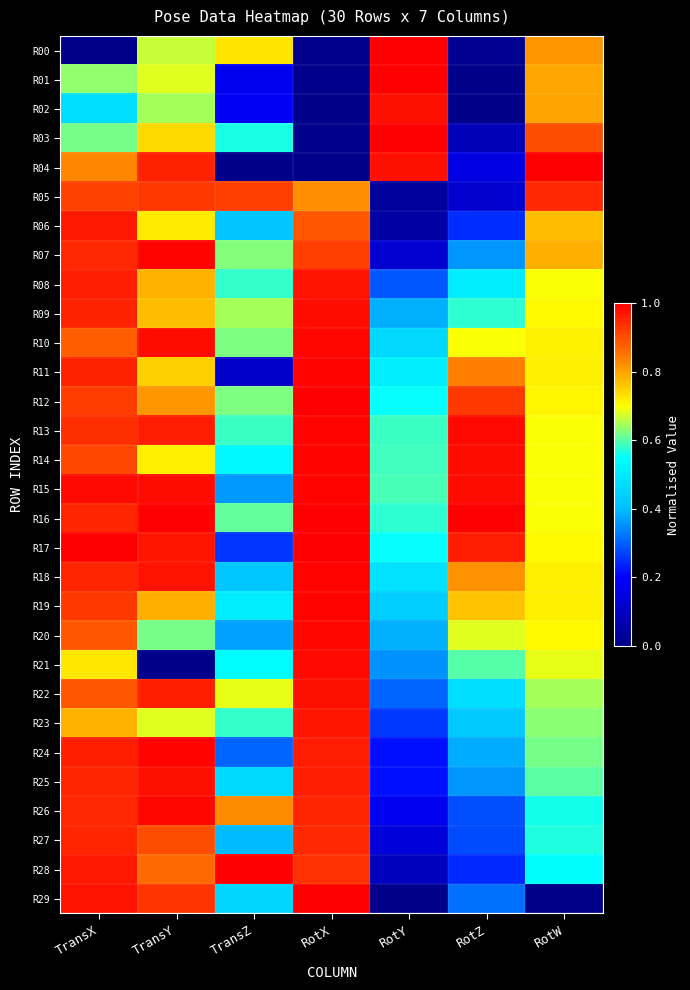

What is the total value across all series at TransY?

24.8